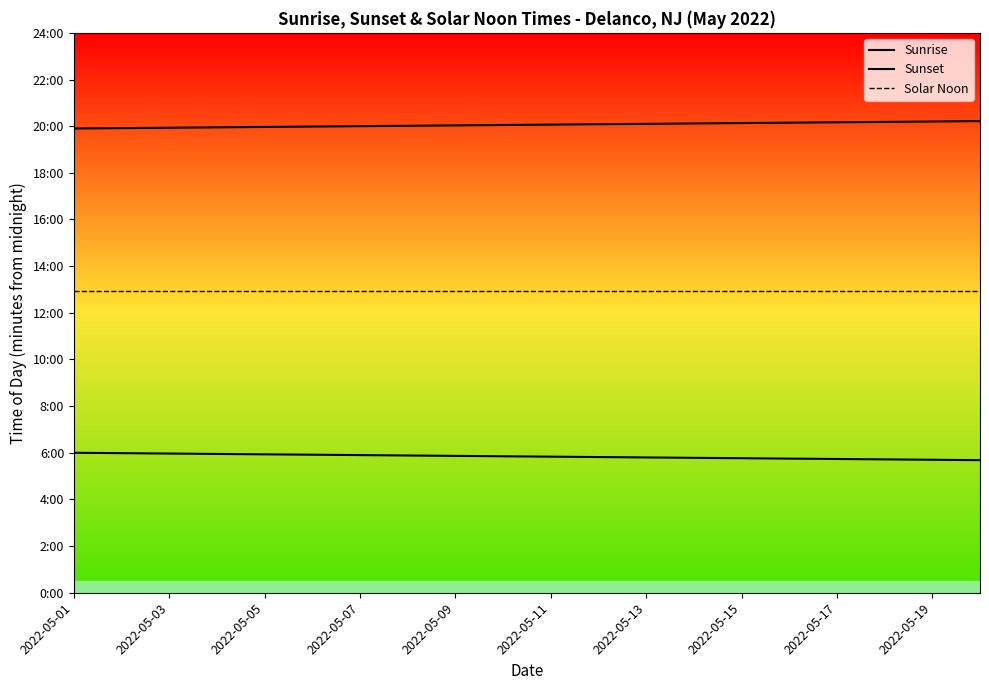

True or false: Sunrise and Sunset intersect in this chart.

False